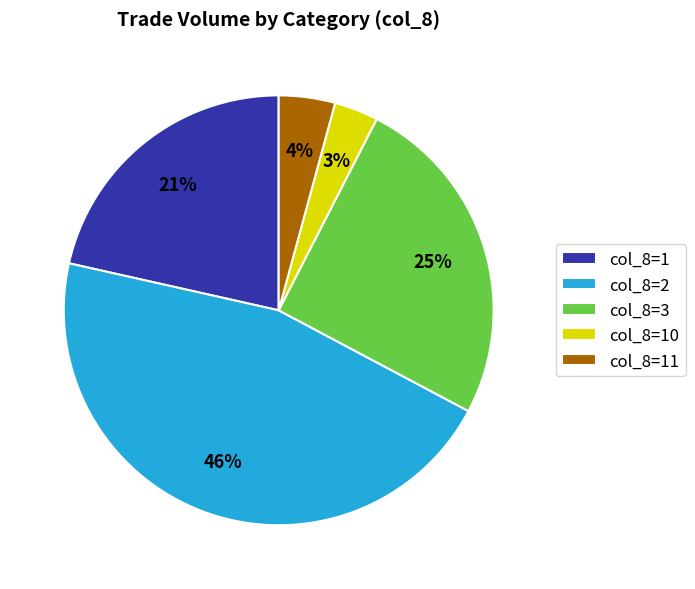

What percentage is the col_8=1 slice, to the nearest percent?

21%